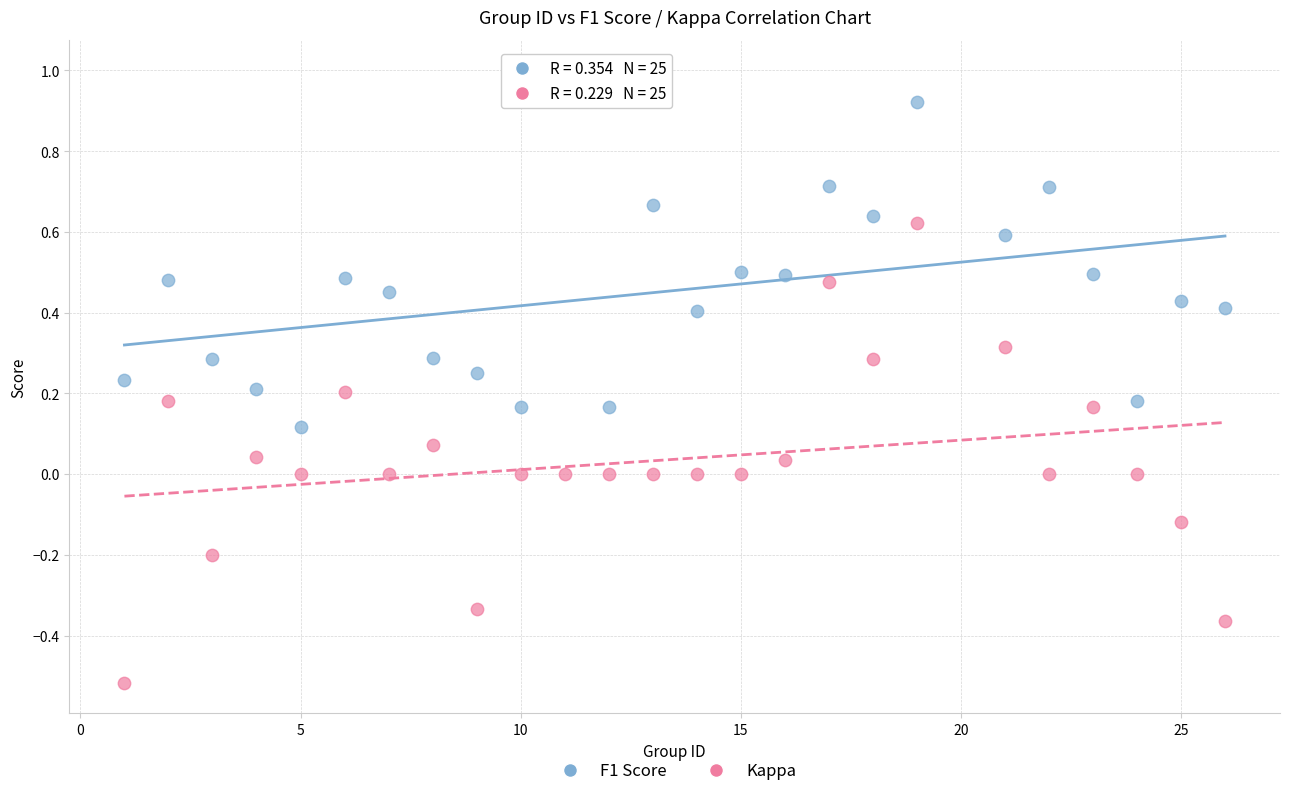

Across all data points, what is the range of X values (max minus min)?

25.0